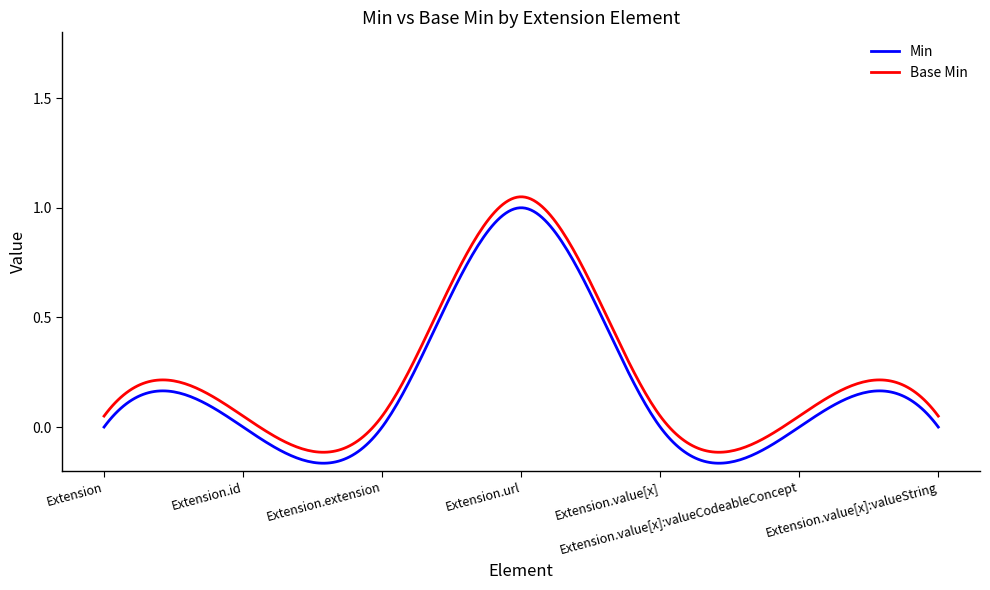

How many lines are shown in the chart?

2